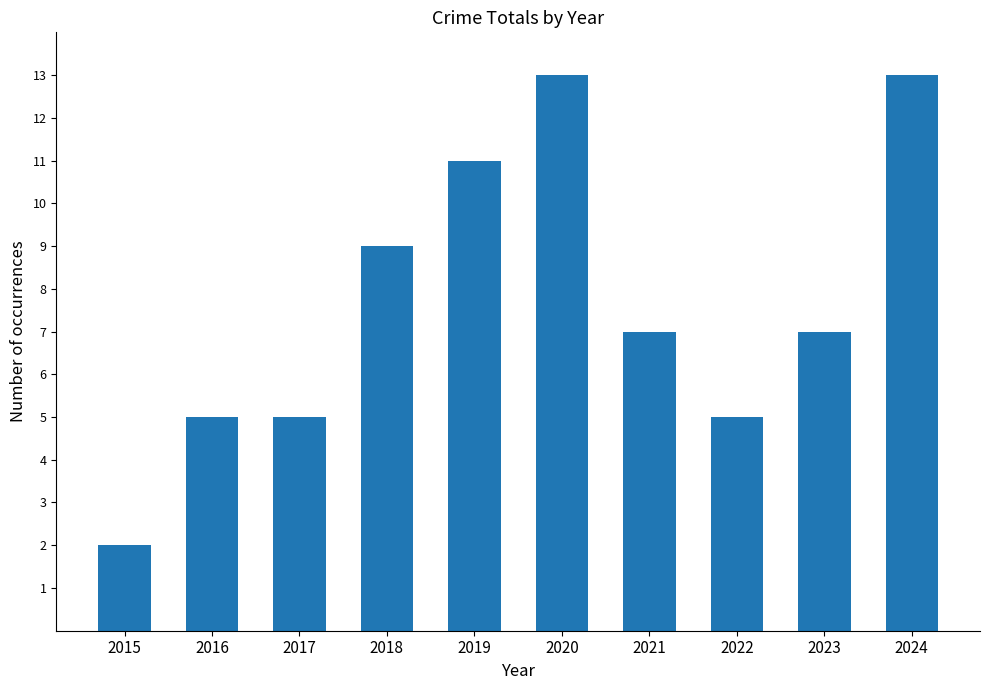

Which label corresponds to the smallest value in the chart?

2015